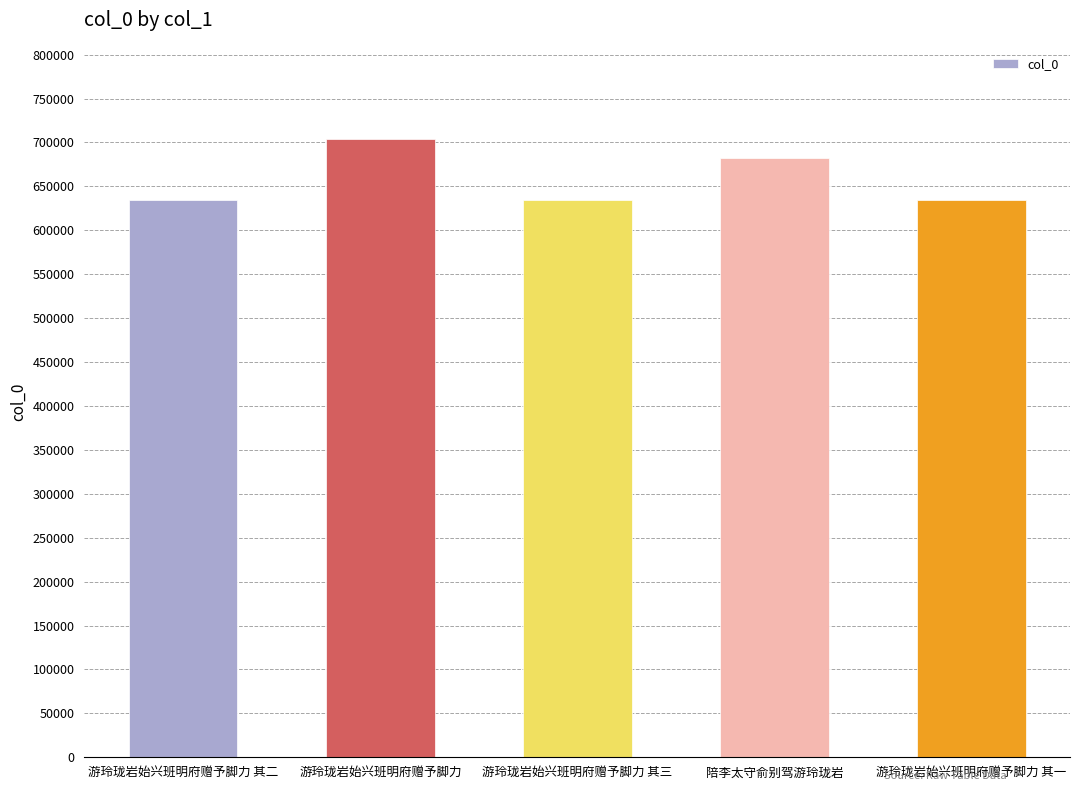

How many data points are less than 634285?

2